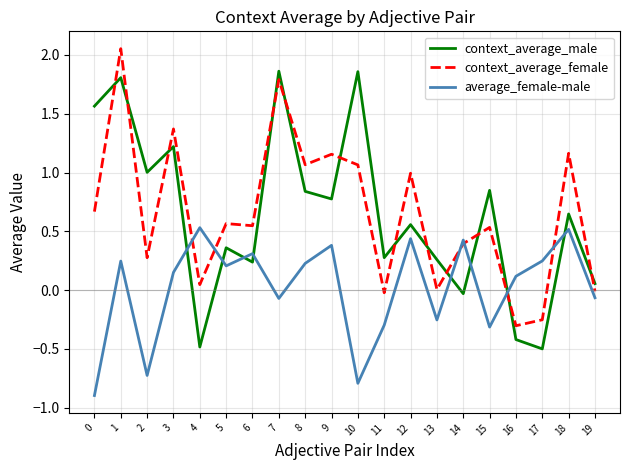

Is it true that average_female-male equals 0.5 at 4?

True